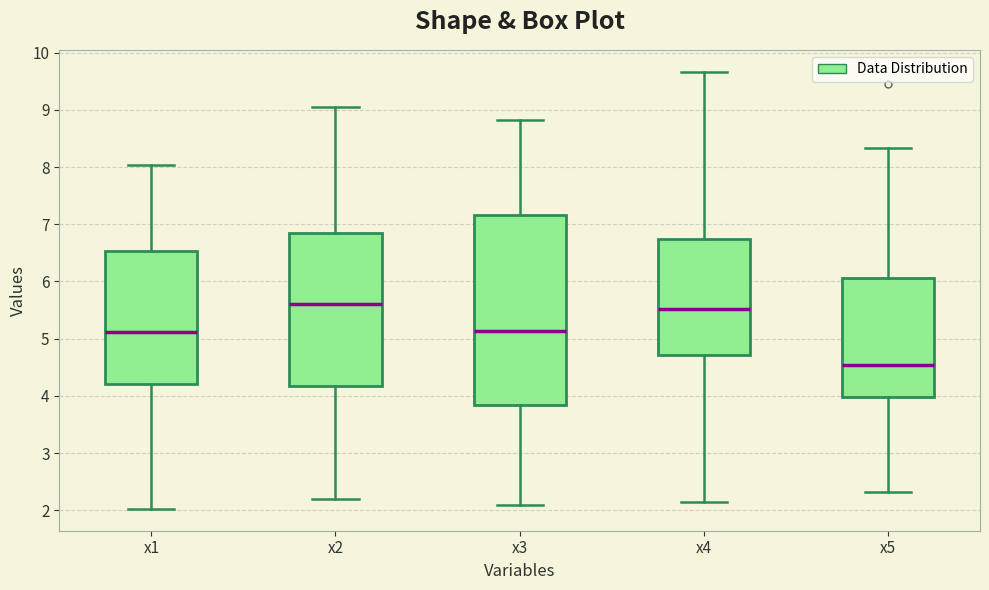

Reading left to right, transcribe this box plot: for each box, give where its median line is, the range the box spans, and where its two whiskers end, as read against the y-axis. The values are not printed on the chart, so give them approximately, as read against the axis.

x1: median 5.1, box 4.2 to 6.5, whiskers 2.0 to 8.0
x2: median 5.6, box 4.2 to 6.8, whiskers 2.2 to 9.0
x3: median 5.1, box 3.8 to 7.2, whiskers 2.1 to 8.8
x4: median 5.5, box 4.7 to 6.7, whiskers 2.1 to 9.7
x5: median 4.5, box 4.0 to 6.1, whiskers 2.3 to 8.3